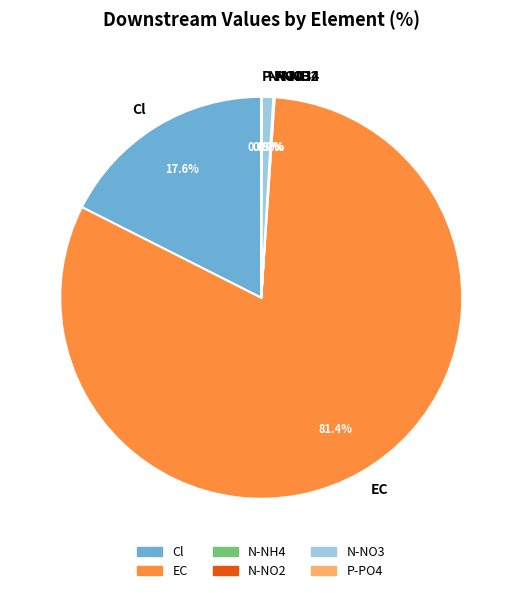

What portion of the pie excludes EC?

18.6%